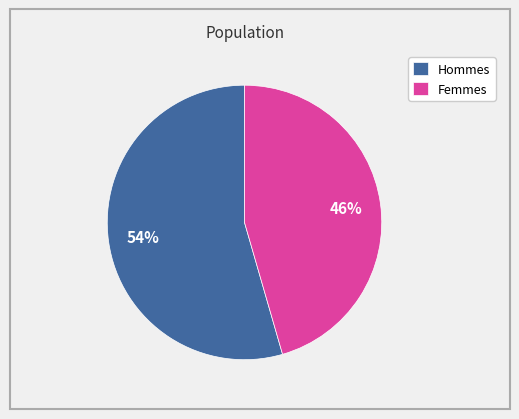

True or false: Femmes accounts for 40% of the total.

False